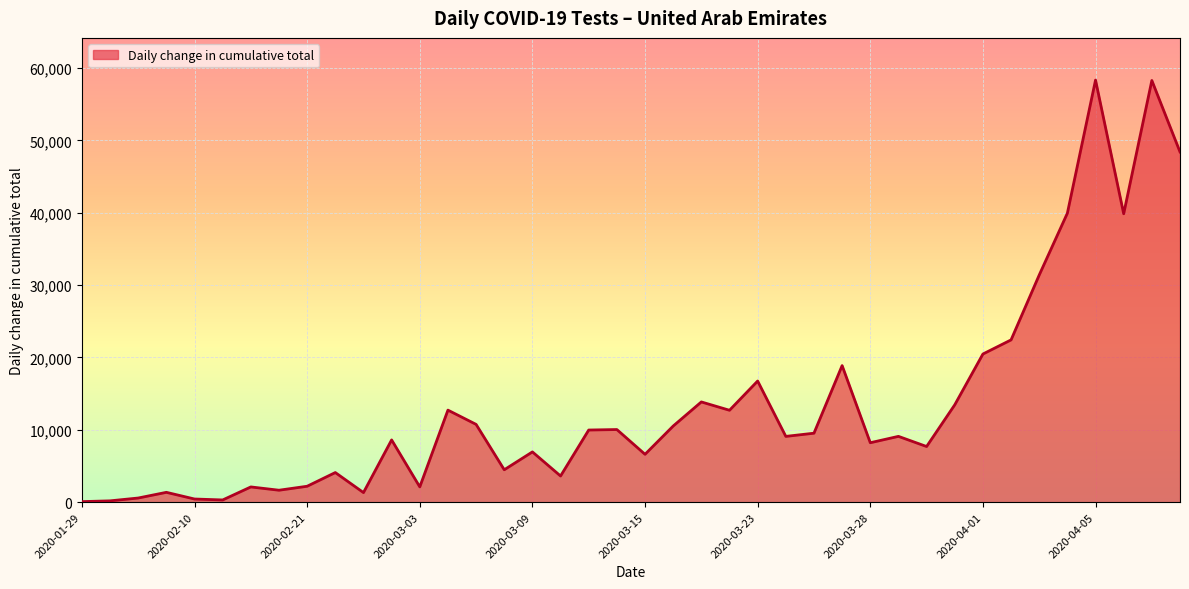

Rank the categories by value from highest to lowest.

2020-04-05, 2020-04-07, 2020-04-08, 2020-04-04, 2020-04-06, 2020-04-03, 2020-04-02, 2020-04-01, 2020-03-27, 2020-03-23, 2020-03-19, 2020-03-31, 2020-03-04, 2020-03-21, 2020-03-06, 2020-03-17, 2020-03-14, 2020-03-12, 2020-03-25, 2020-03-29, 2020-03-24, 2020-02-28, 2020-03-28, 2020-03-30, 2020-03-09, 2020-03-15, 2020-03-07, 2020-02-22, 2020-03-10, 2020-02-21, 2020-03-03, 2020-02-16, 2020-02-18, 2020-02-09, 2020-02-27, 2020-02-08, 2020-02-10, 2020-02-14, 2020-02-01, 2020-01-29